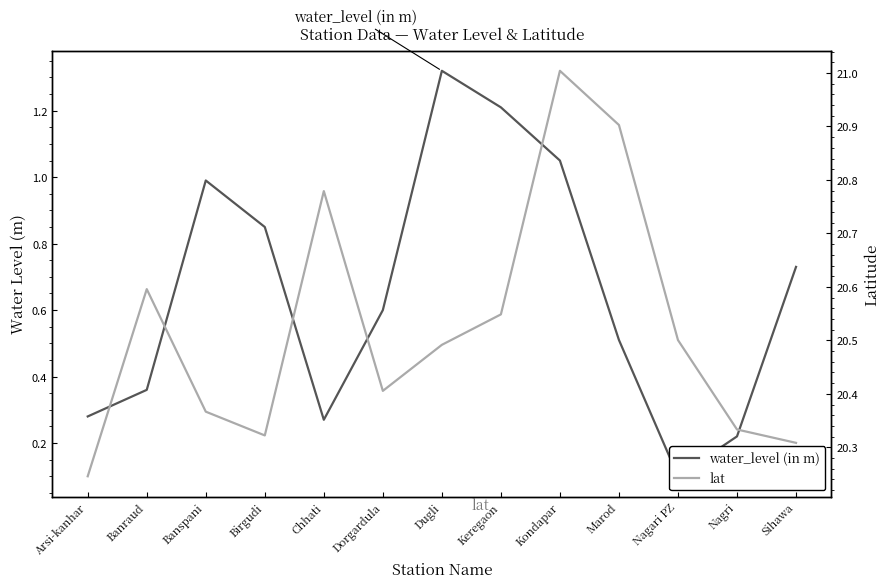

What is the label of the 12th point from the left?

Nagri